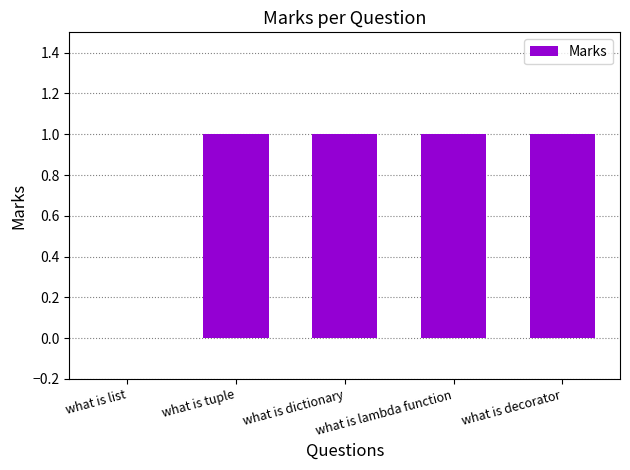

How many values are above zero?

4